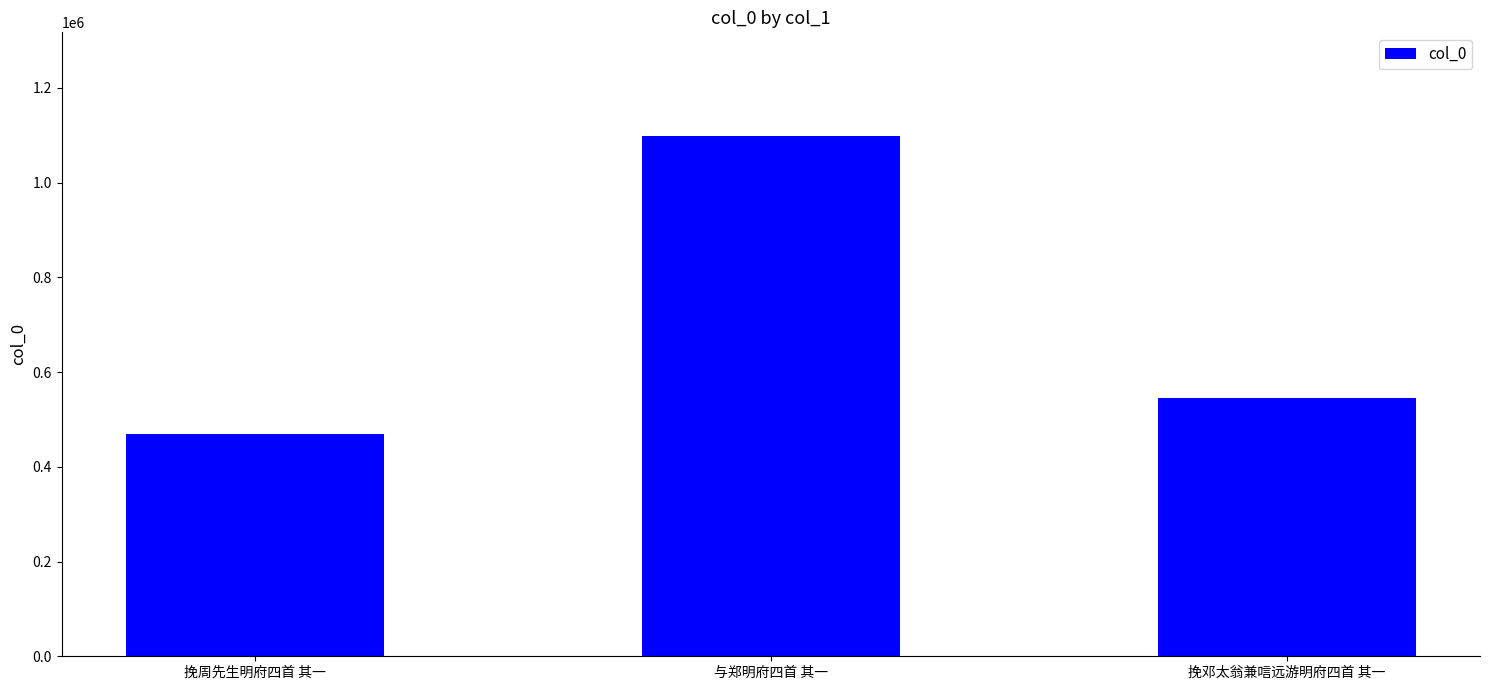

Reading right to left, extract all data points from this chart.

挽邓太翁兼唁远游明府四首 其一=544485	与郑明府四首 其一=1097854	挽周先生明府四首 其一=470082